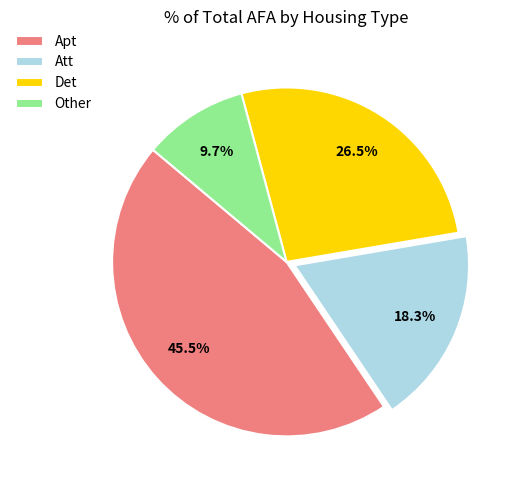

How much of the chart is everything except Att?

81.7%